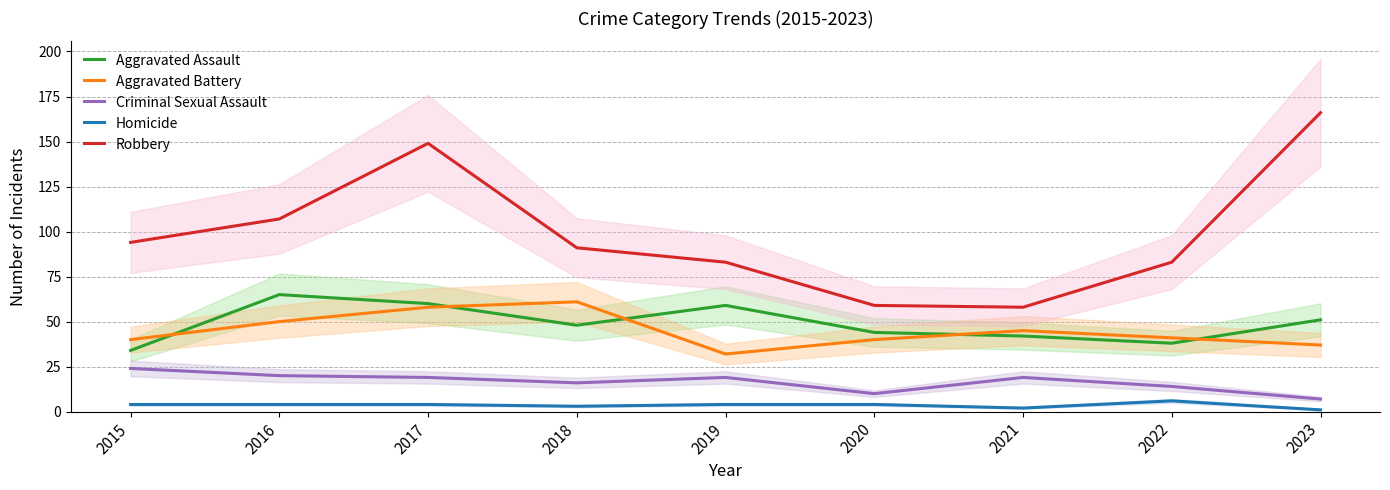

What are all the series names shown in the legend?

Aggravated Assault, Aggravated Battery, Criminal Sexual Assault, Homicide, Robbery